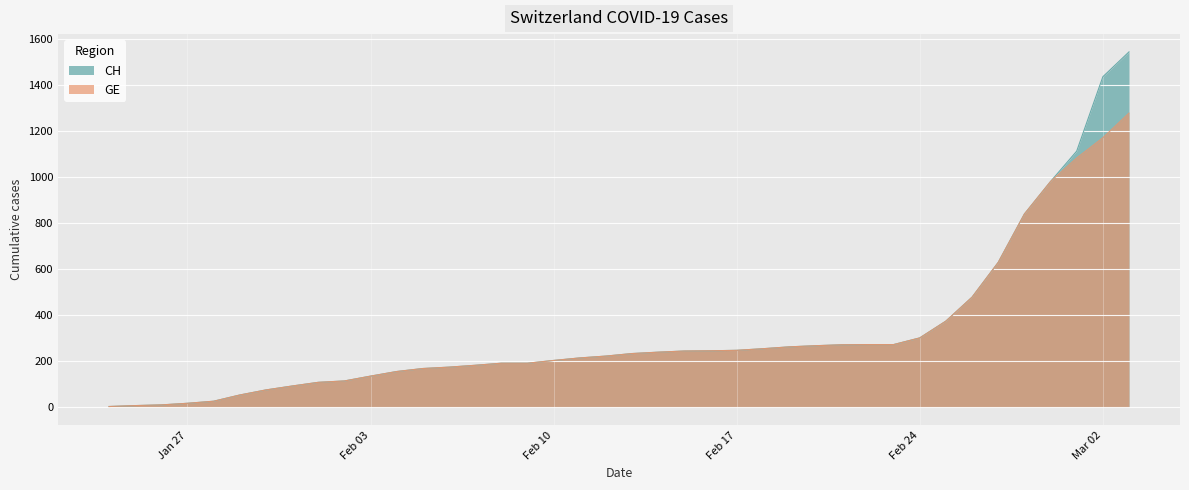

List the series in order of their peak value, highest first.

CH, GE